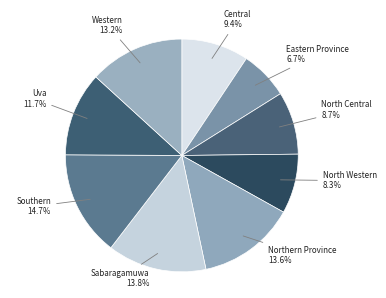

The Eastern Province slice represents 1% of the pie. True or false?

False